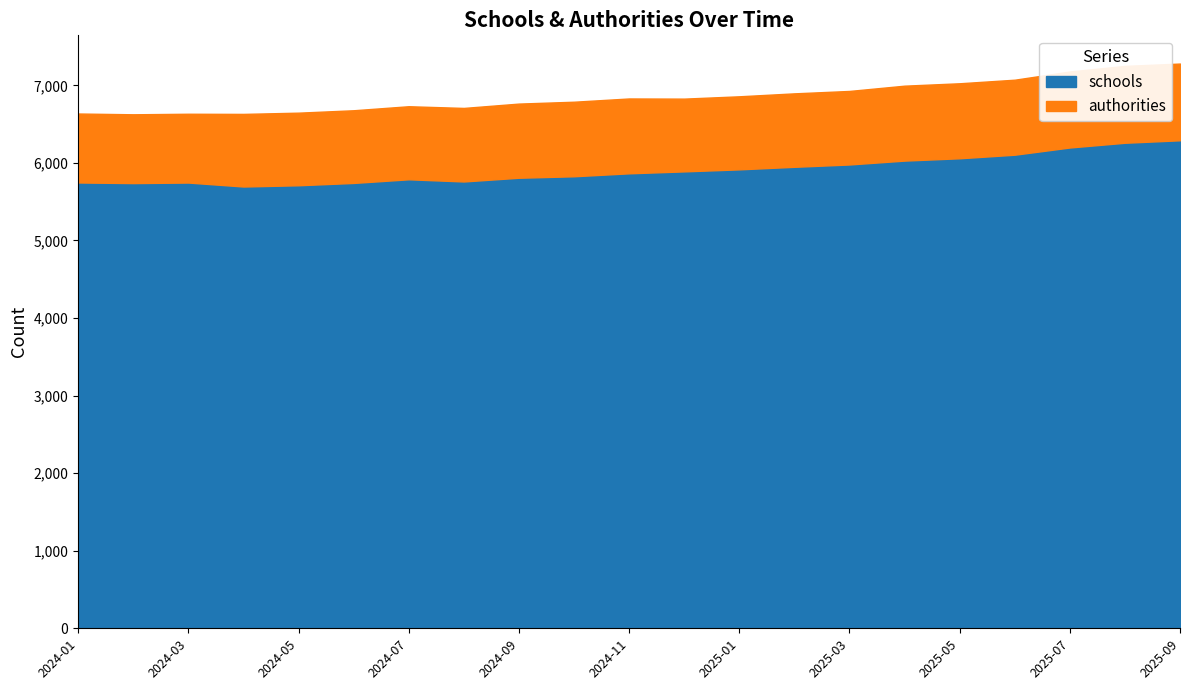

At which category is the sum across all series the highest?

2025-09